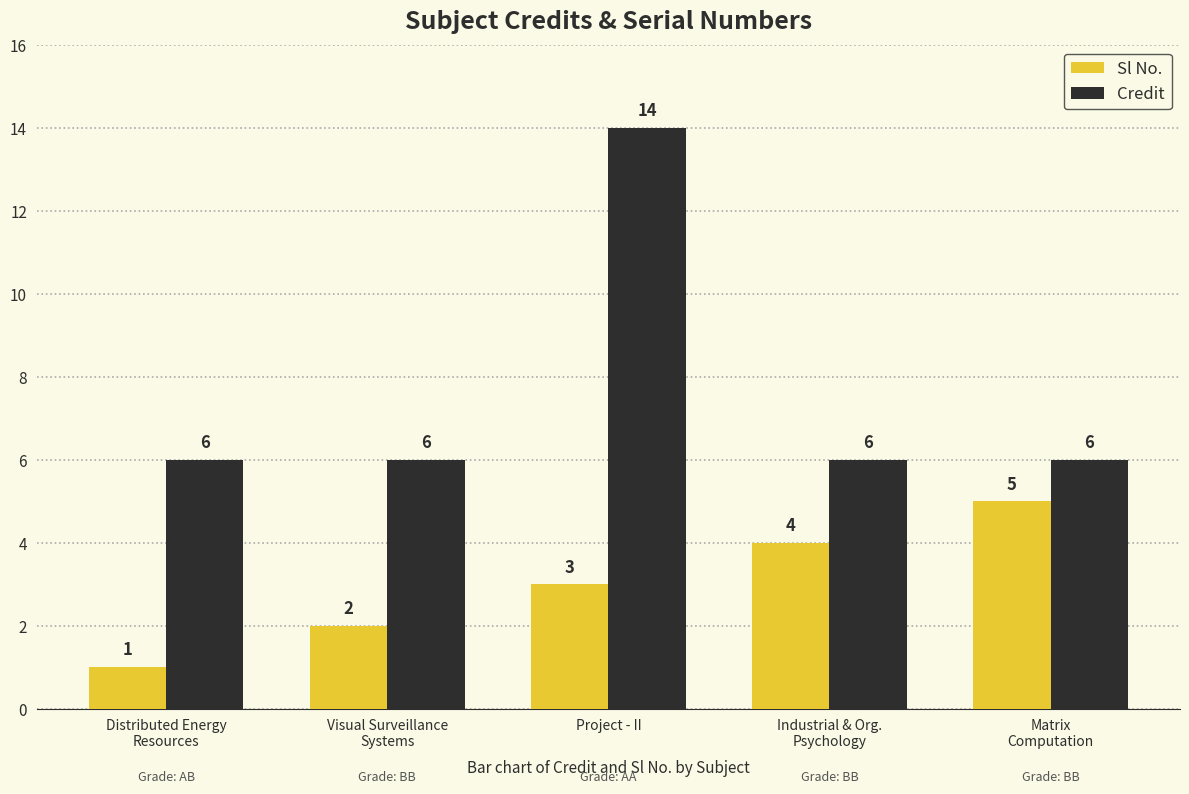

Reading right to left, list all the values displayed in this chart.

Sl No.: 5	4	3	2	1
Credit: 6	6	14	6	6